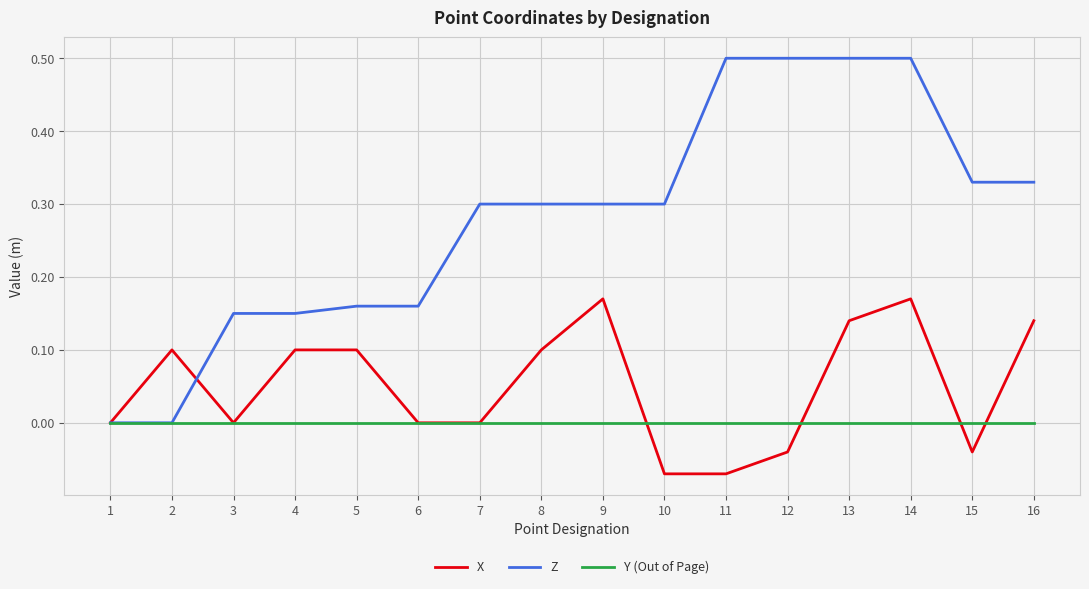

After their last crossing, which series has the higher values: X or Z?

Z